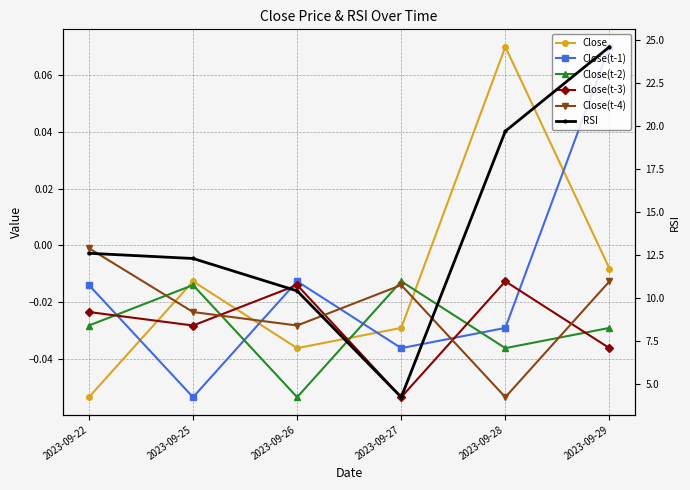

What is the minimum value shown in the chart?

-0.1